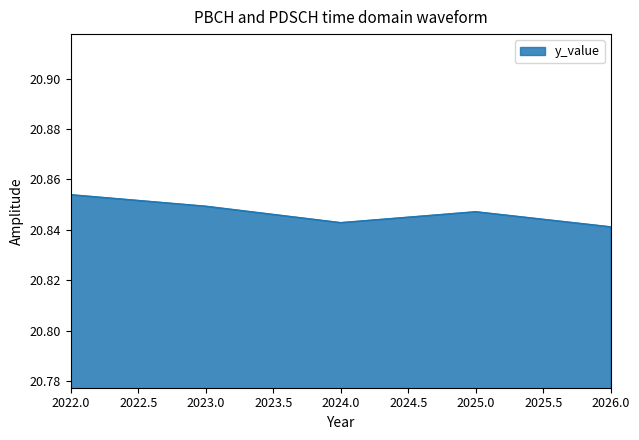

How many interior local peaks (higher than both neighbors) does the data have?

1